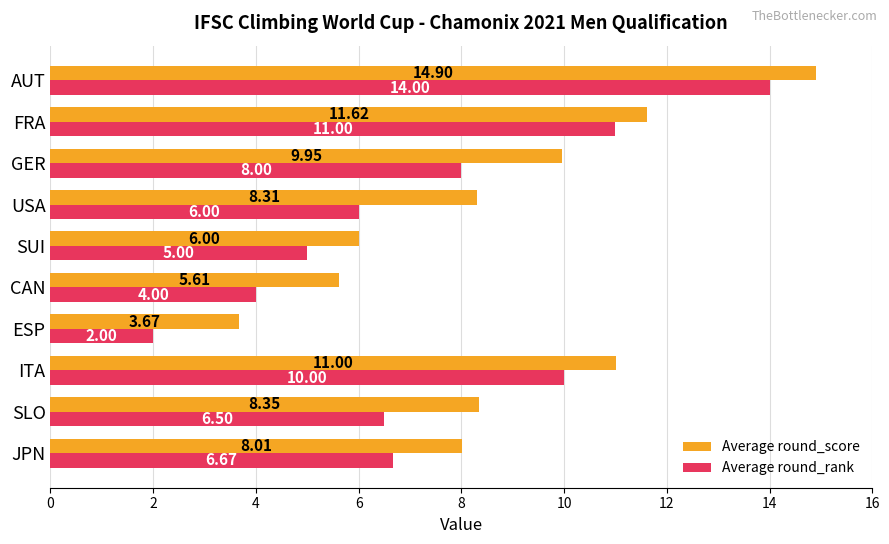

Is the value of Average round_score at SLO greater than the value of Average round_rank at CAN?

Yes